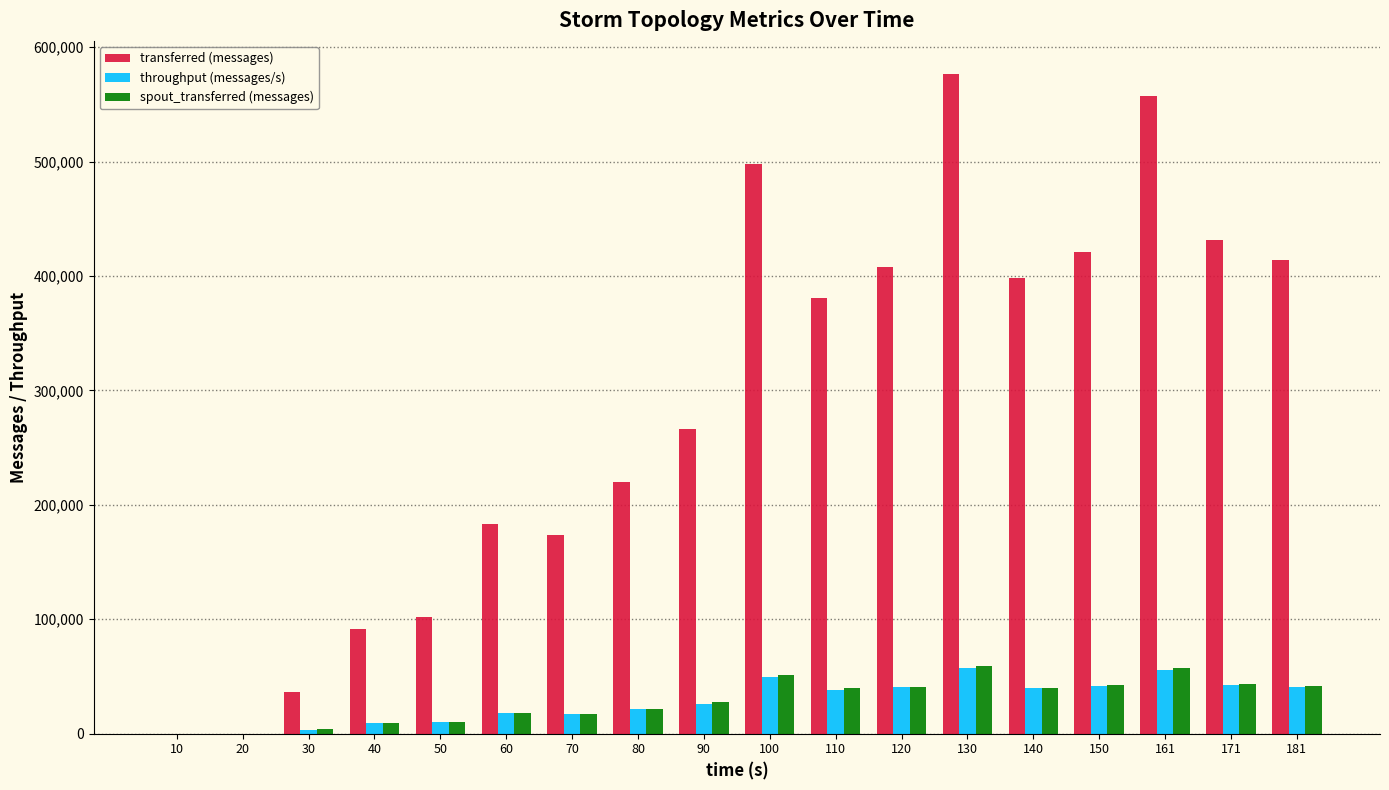

What is the spread (max minus min) of values at 100?

448772